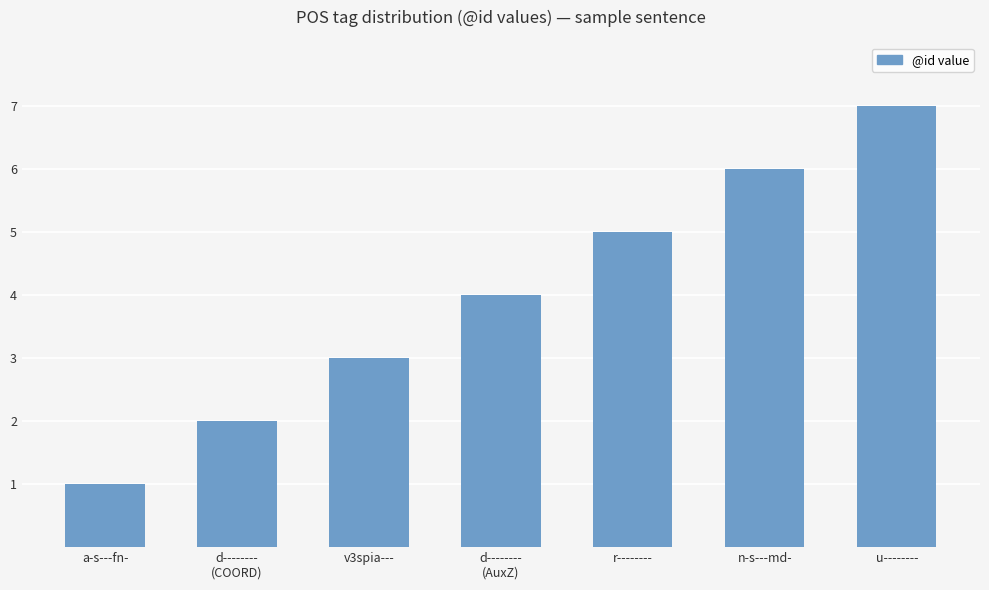

True or false: the data shows 9 at n-s---md-.

False